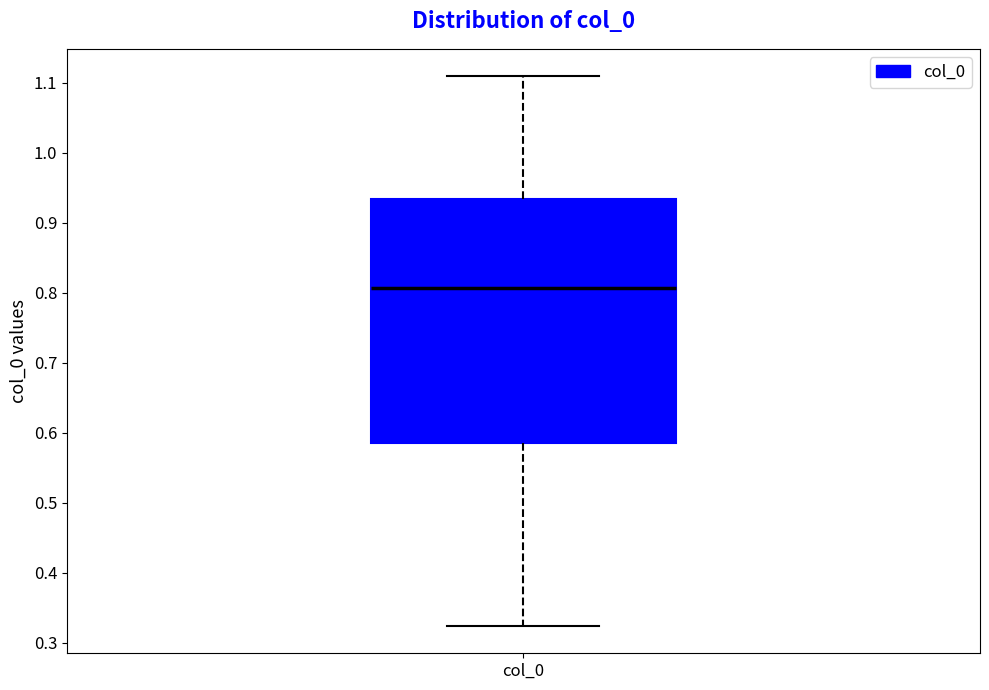

Read this box plot against the y-axis: the position of the median line, the range covered by the box, and the ends of both whiskers. The values are not printed on the chart, so give them approximately, as read against the axis.

median 0.81, box 0.59 to 0.93, whiskers 0.32 to 1.11